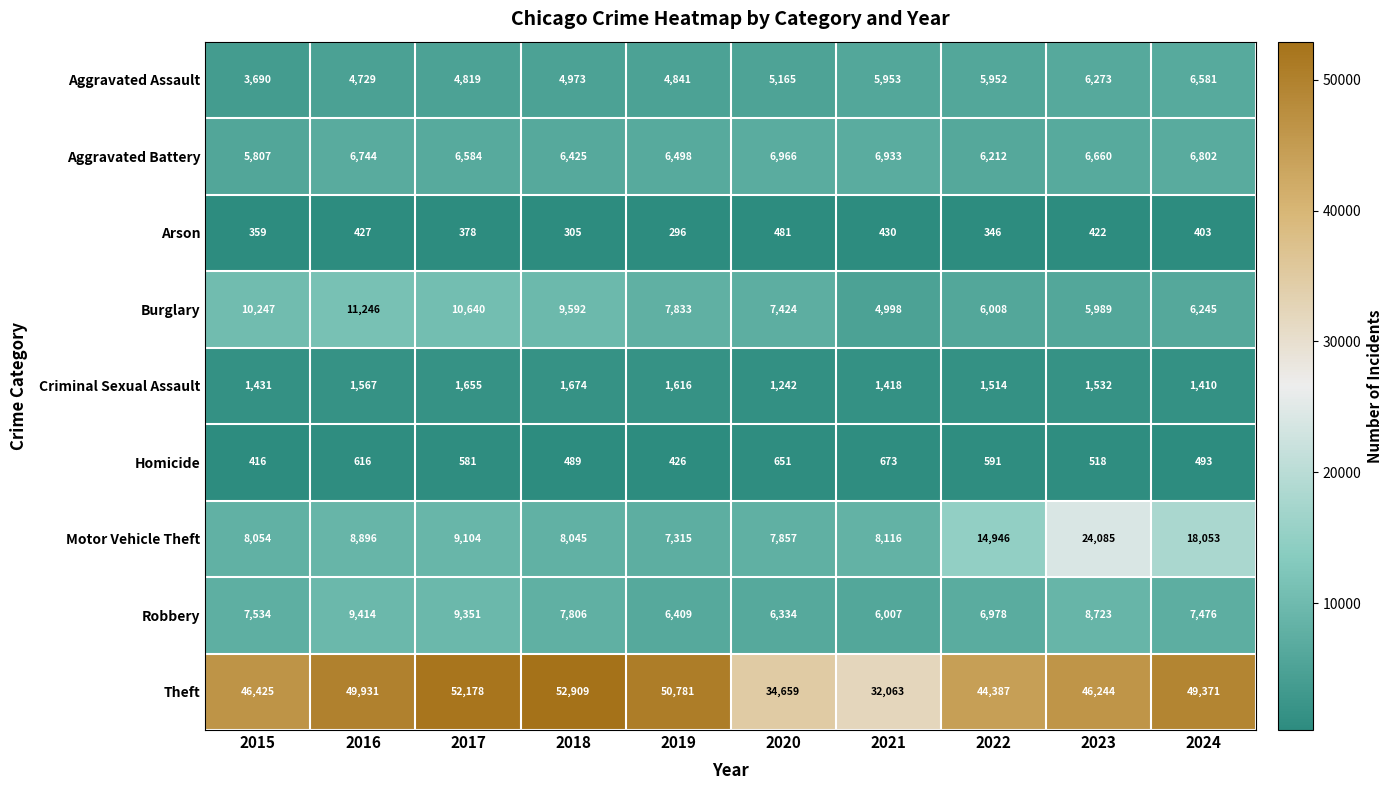

Rank the categories by Motor Vehicle Theft value from lowest to highest.

2019, 2020, 2018, 2015, 2021, 2016, 2017, 2022, 2024, 2023